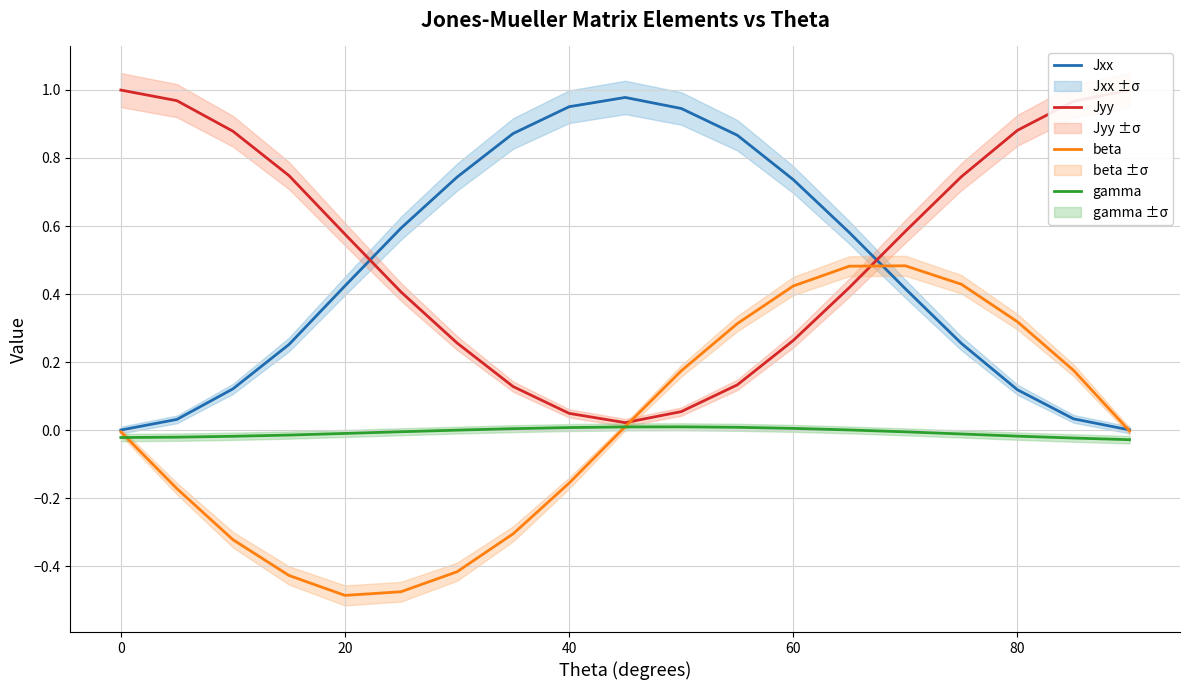

True or false: beta has a value of 0.6 at 60.

False